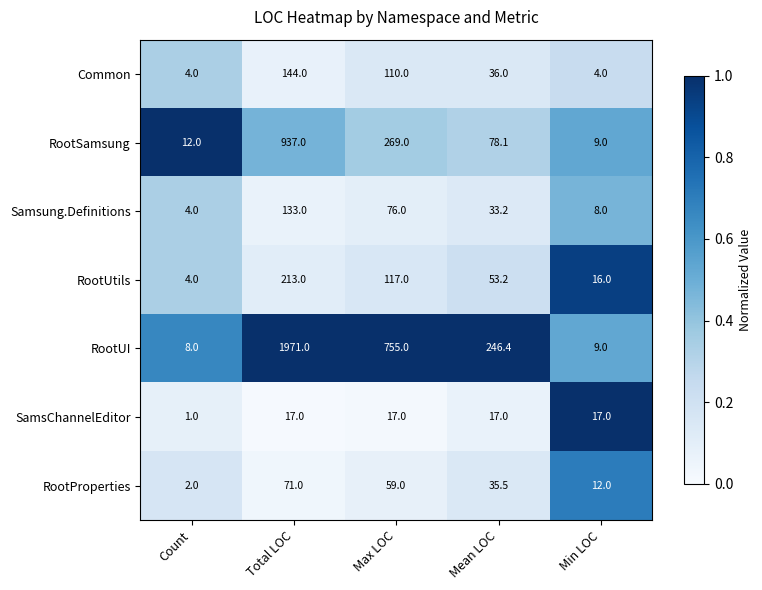

Where does the RootSamsung series first go above 78?

Total LOC